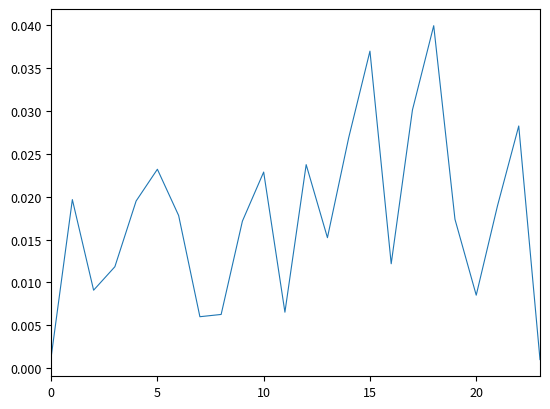

Does the chart display data point markers on the line(s)?

No